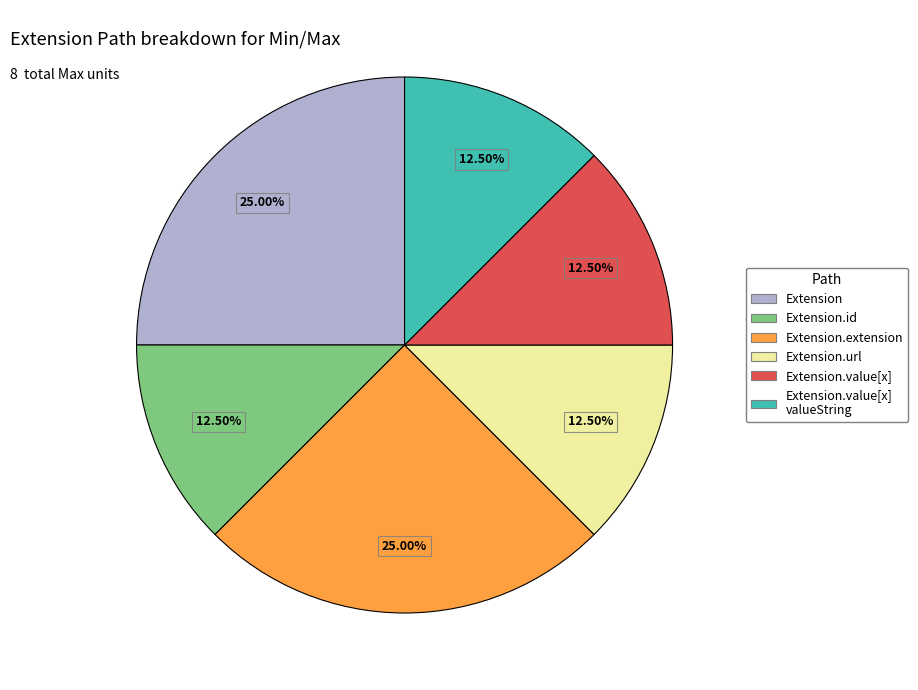

Count the number of slices in the pie.

6